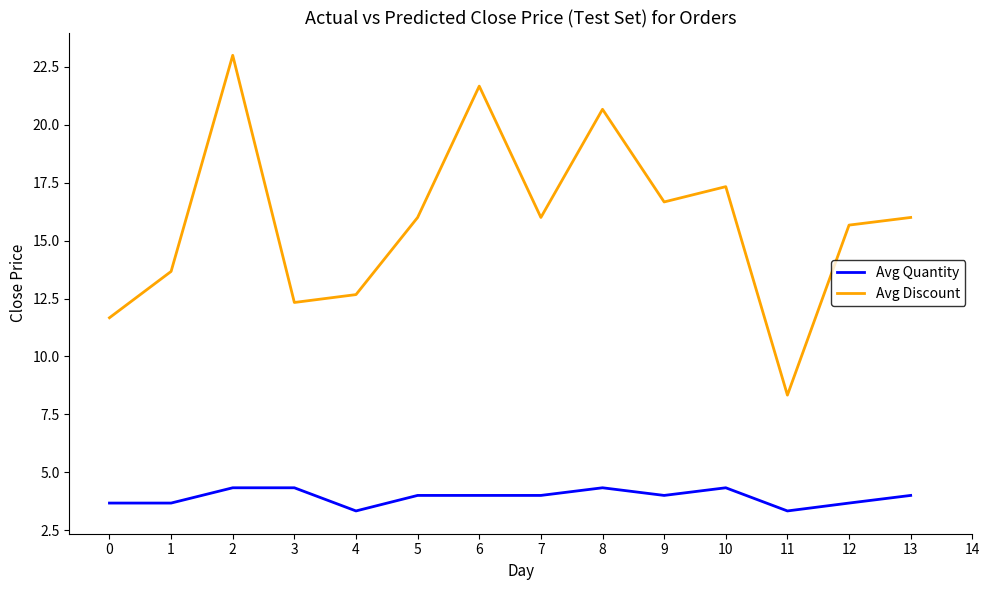

At 0, list the series in order from smallest to largest.

Avg Quantity, Avg Discount